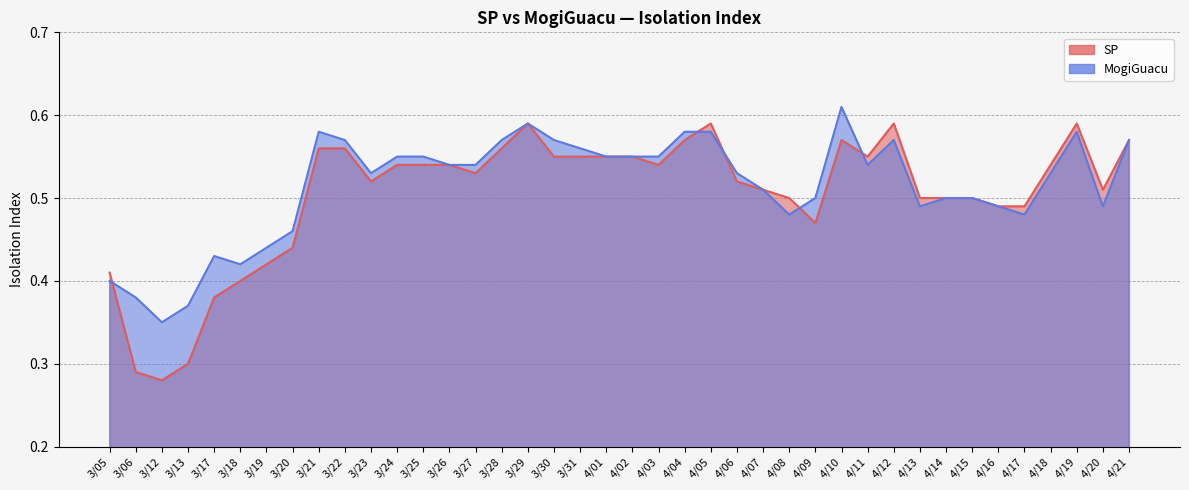

In MogiGuacu, how many points are higher than both neighbors (excluding endpoints)?

6